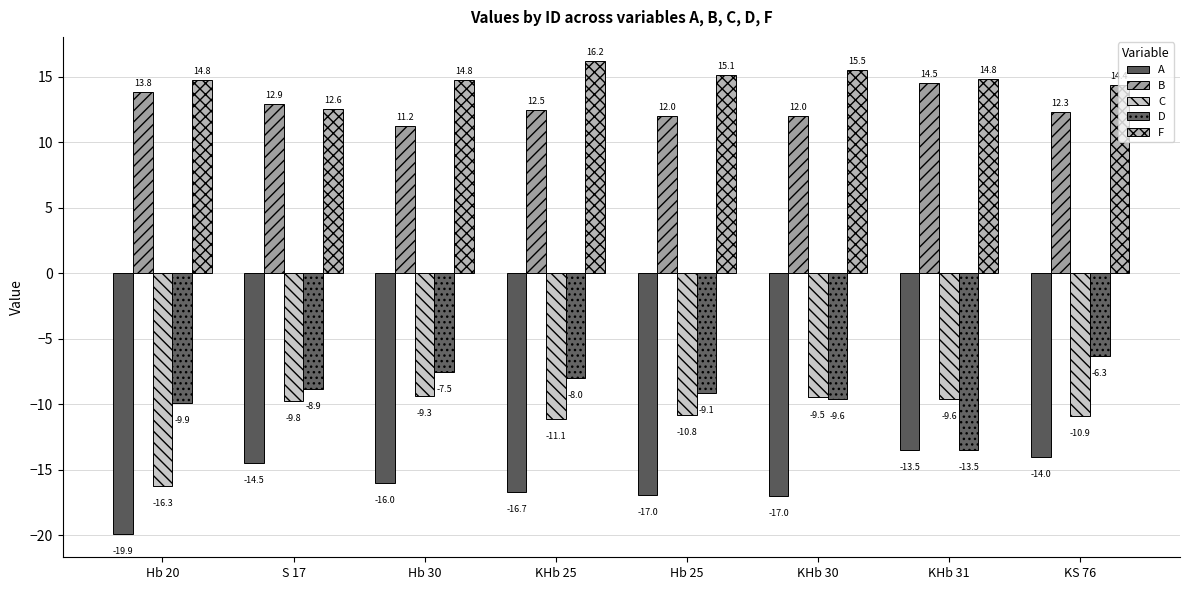

At KHb 30, list the series in order from smallest to largest.

A, D, C, B, F